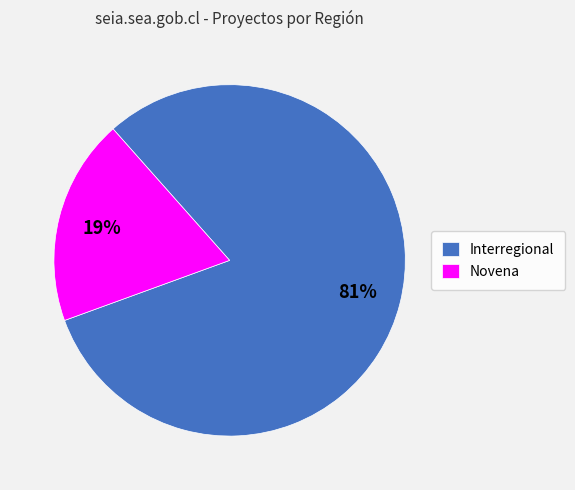

Between Interregional and Novena, which is larger?

Interregional